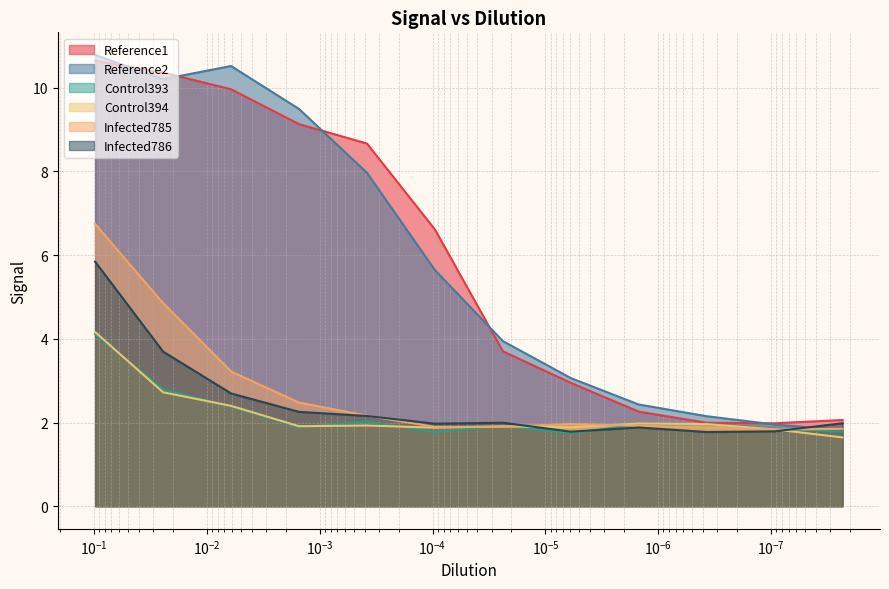

Reading right to left, transcribe all the data shown in this chart.

Reference1: 2.1	2.0	2.0	2.3	2.9	3.7	6.6	8.7	9.1	10.0	10.4	10.6
Reference2: 1.8	2.0	2.2	2.4	3.1	3.9	5.6	8.0	9.5	10.5	10.2	10.8
Control393: 1.8	1.9	2.0	1.9	1.7	1.9	1.8	2.0	1.9	2.4	2.8	4.1
Control394: 1.6	1.8	2.0	2.0	1.9	1.9	1.9	1.9	1.9	2.4	2.7	4.2
Infected785: 1.9	1.8	1.9	1.9	2.0	1.9	1.9	2.2	2.5	3.2	4.9	6.7
Infected786: 2.0	1.8	1.8	1.9	1.8	2.0	2.0	2.2	2.3	2.7	3.7	5.8